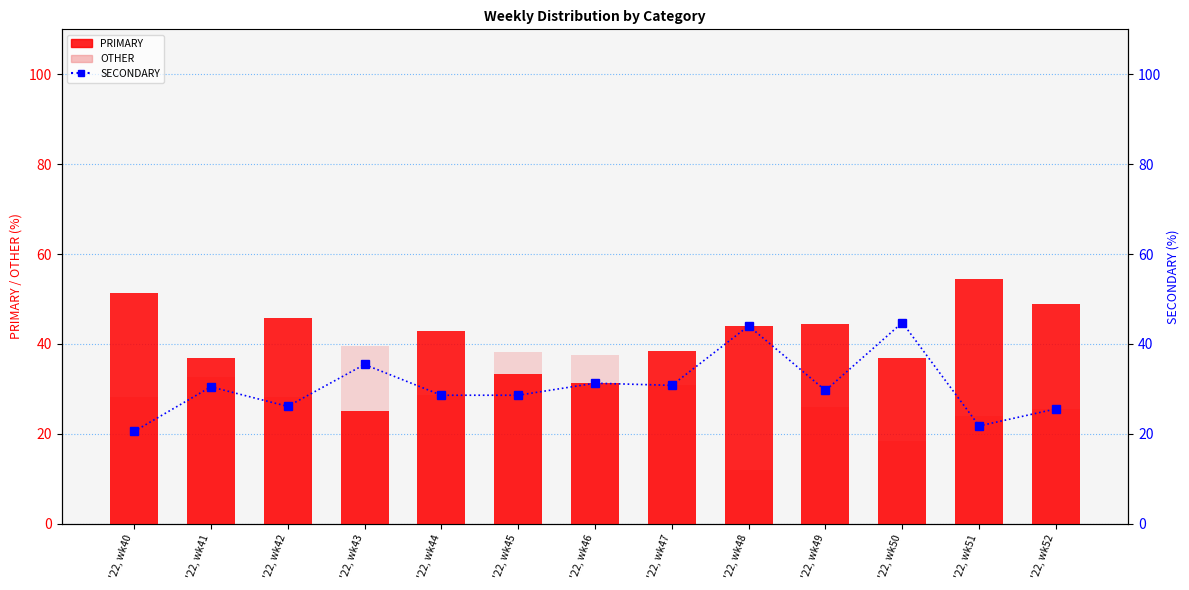

What is the sum of all OTHER values?

369.4